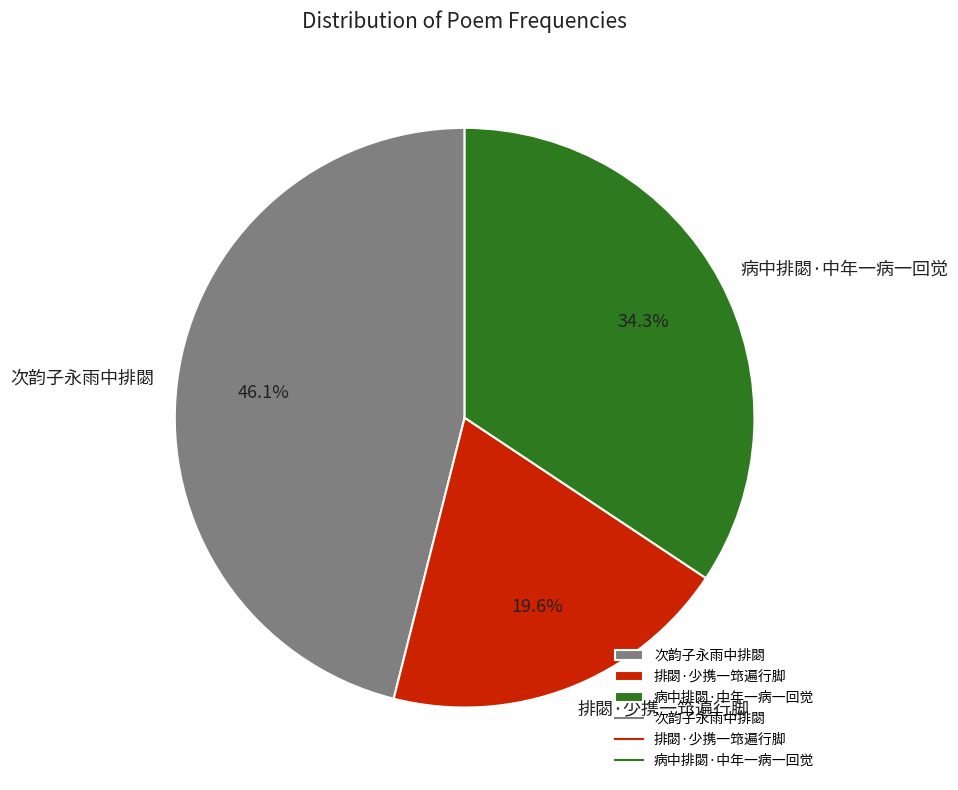

What percentage do 排閟·少携一筇遍行脚 and 次韵子永雨中排閟 together represent?

65.7%